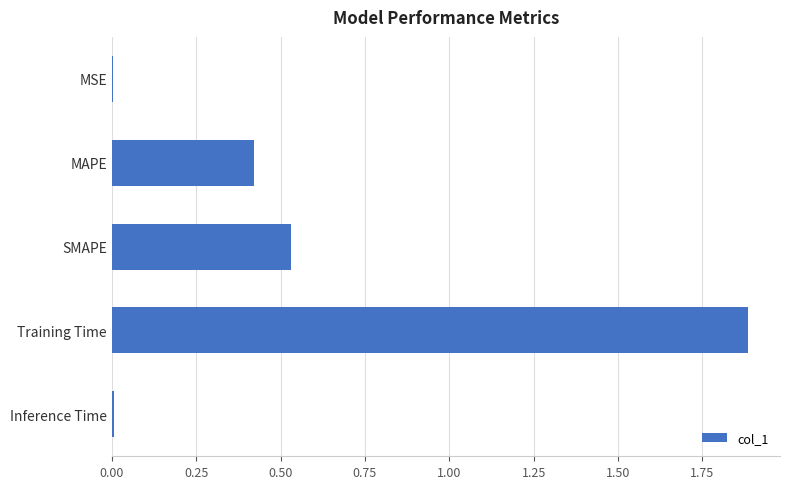

What is the average value?

0.6